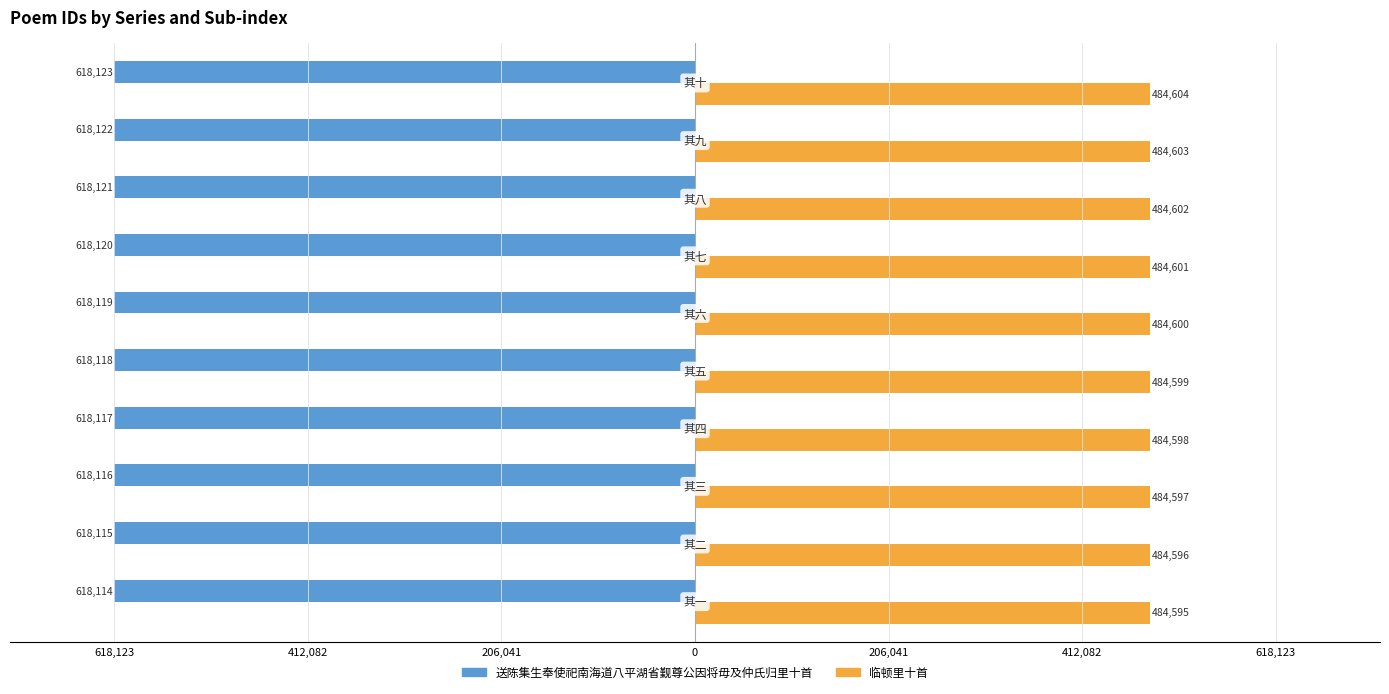

What are all the series names shown in the legend?

送陈集生奉使祀南海道八平湖省觐尊公因将毋及仲氏归里十首, 临顿里十首